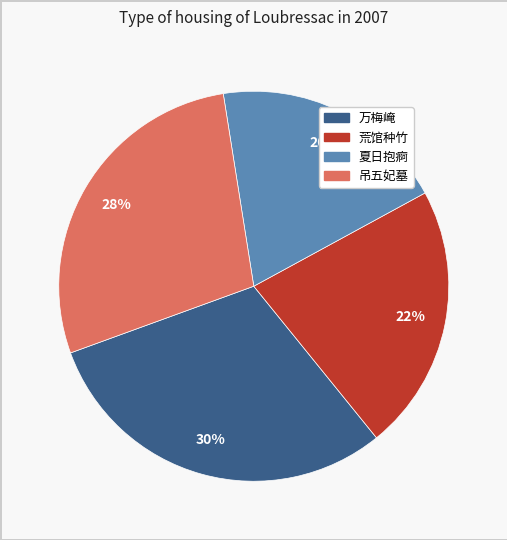

Is there any slice that represents more than half of the pie?

No